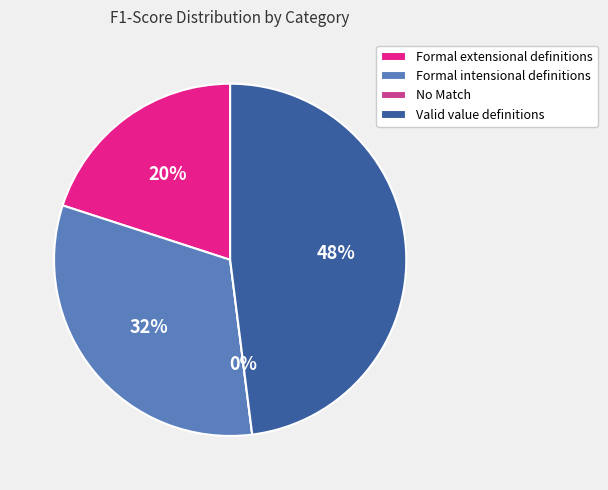

To the nearest percent, what is the average slice percentage?

25%